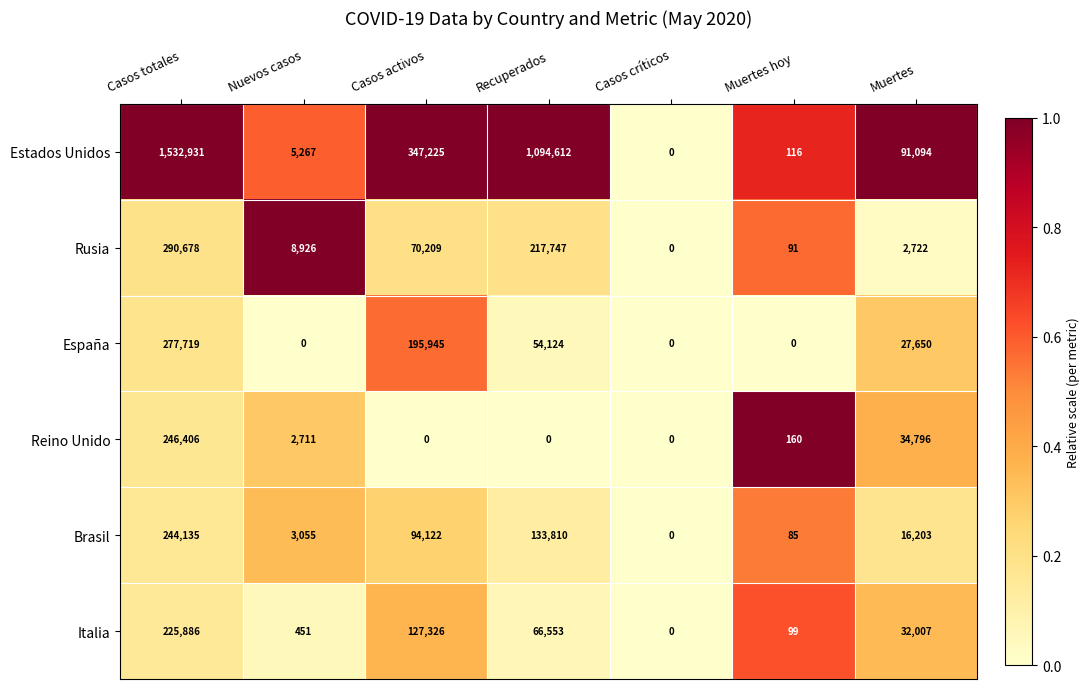

What is the spread (max minus min) of values at Casos totales?

1307045